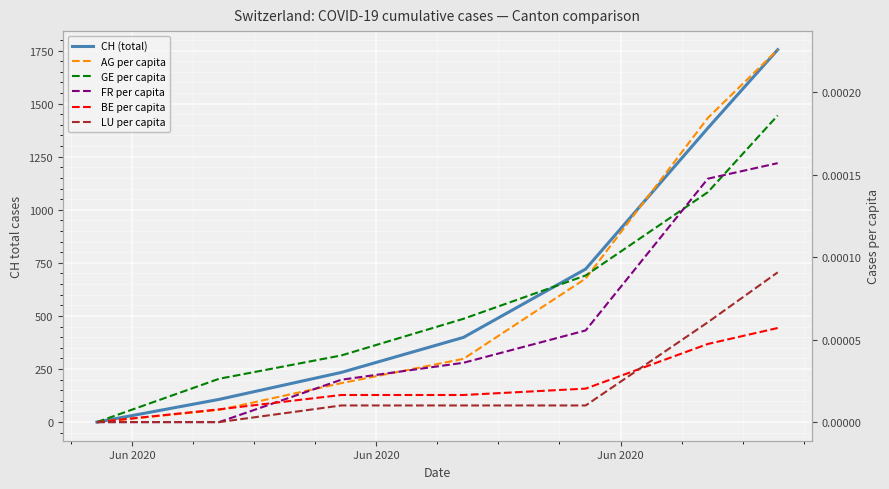

At how many categories does at least one series exceed 1322?

2